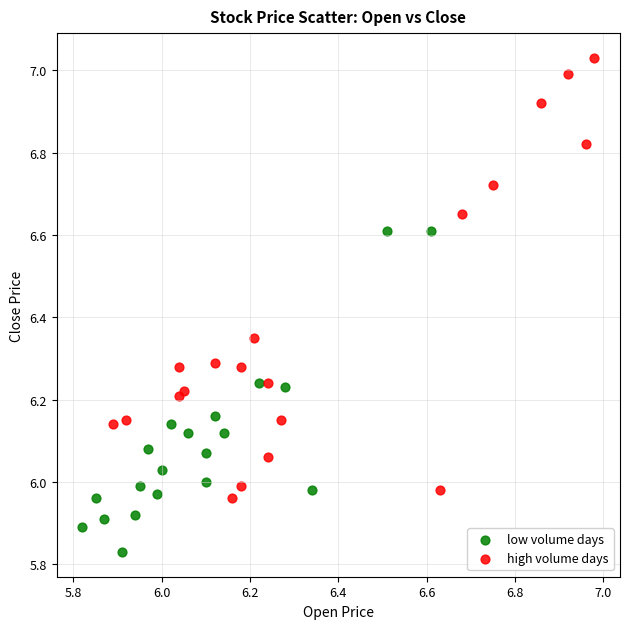

Which series reaches the minimum Y coordinate?

low volume days